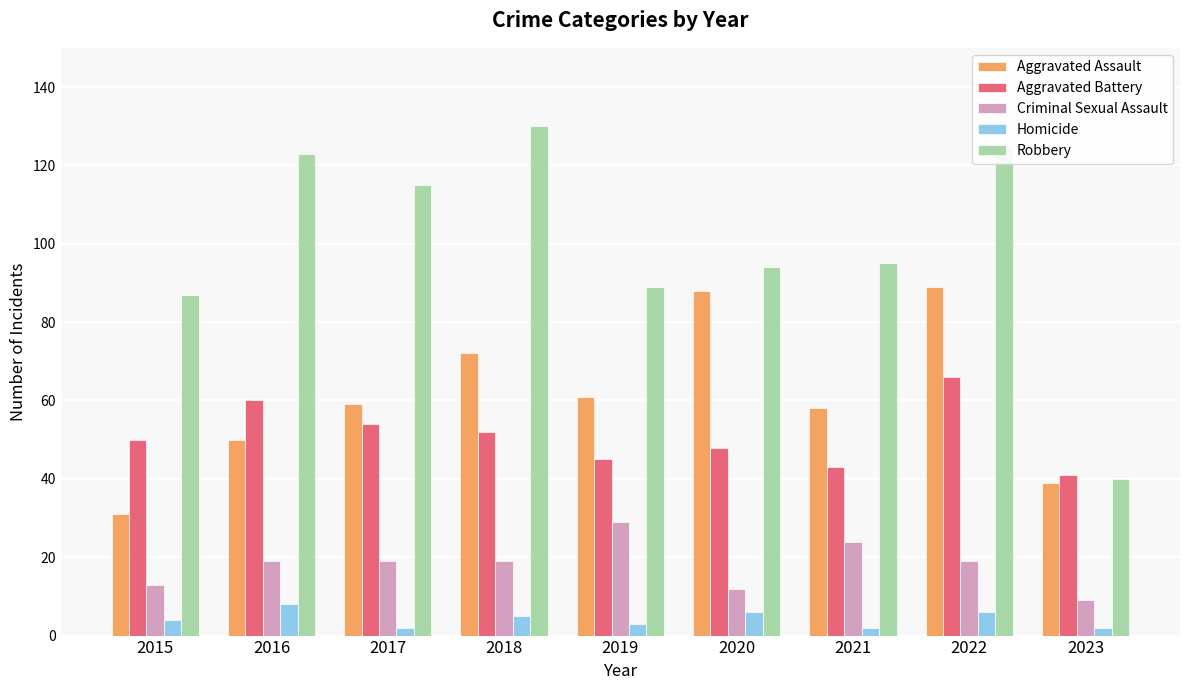

At 2019, list the series in order from largest to smallest.

Robbery, Aggravated Assault, Aggravated Battery, Criminal Sexual Assault, Homicide